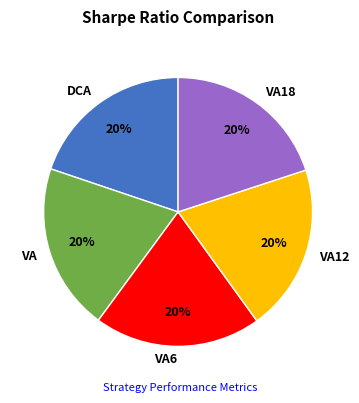

To the nearest percent, what percentage of the pie is DCA?

20%